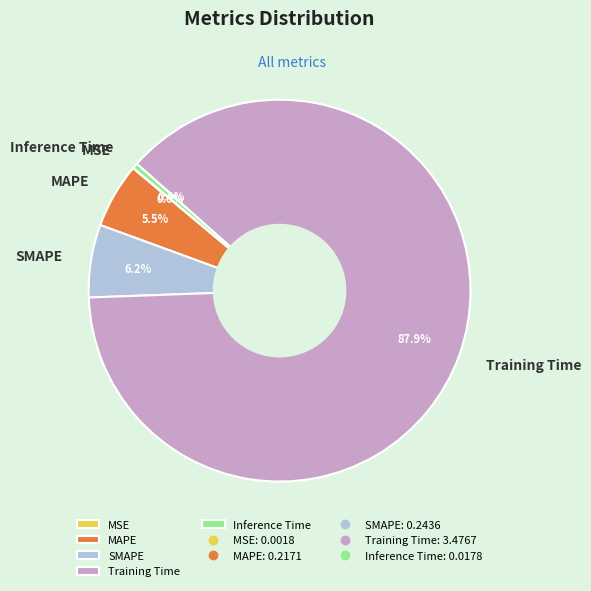

To the nearest percent, what is the average slice percentage?

20%